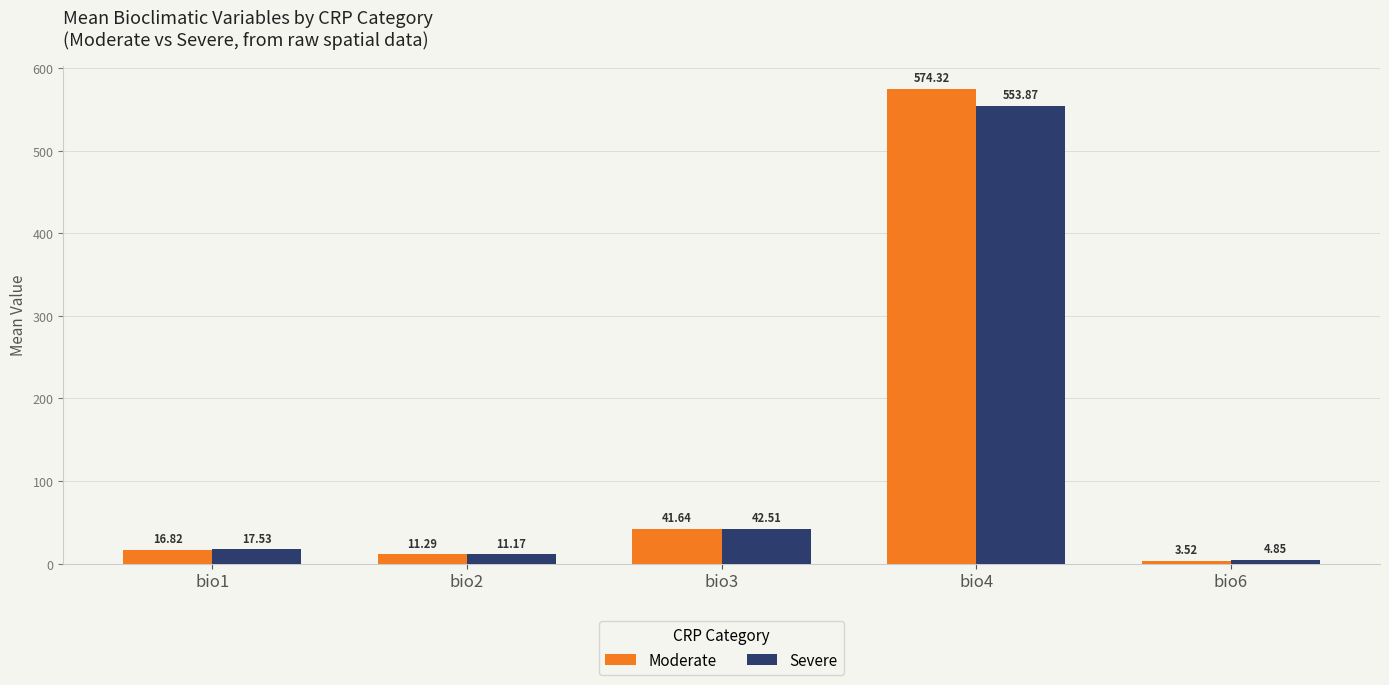

At which category is the sum across all series the highest?

bio4